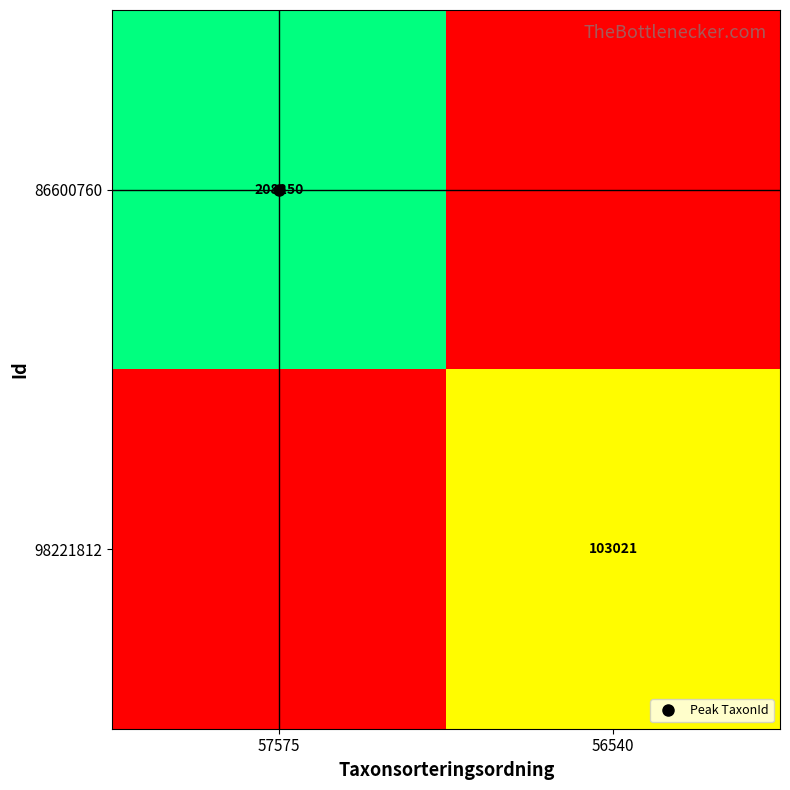

List the labels in order of 86600760 value, smallest first.

56540, 57575